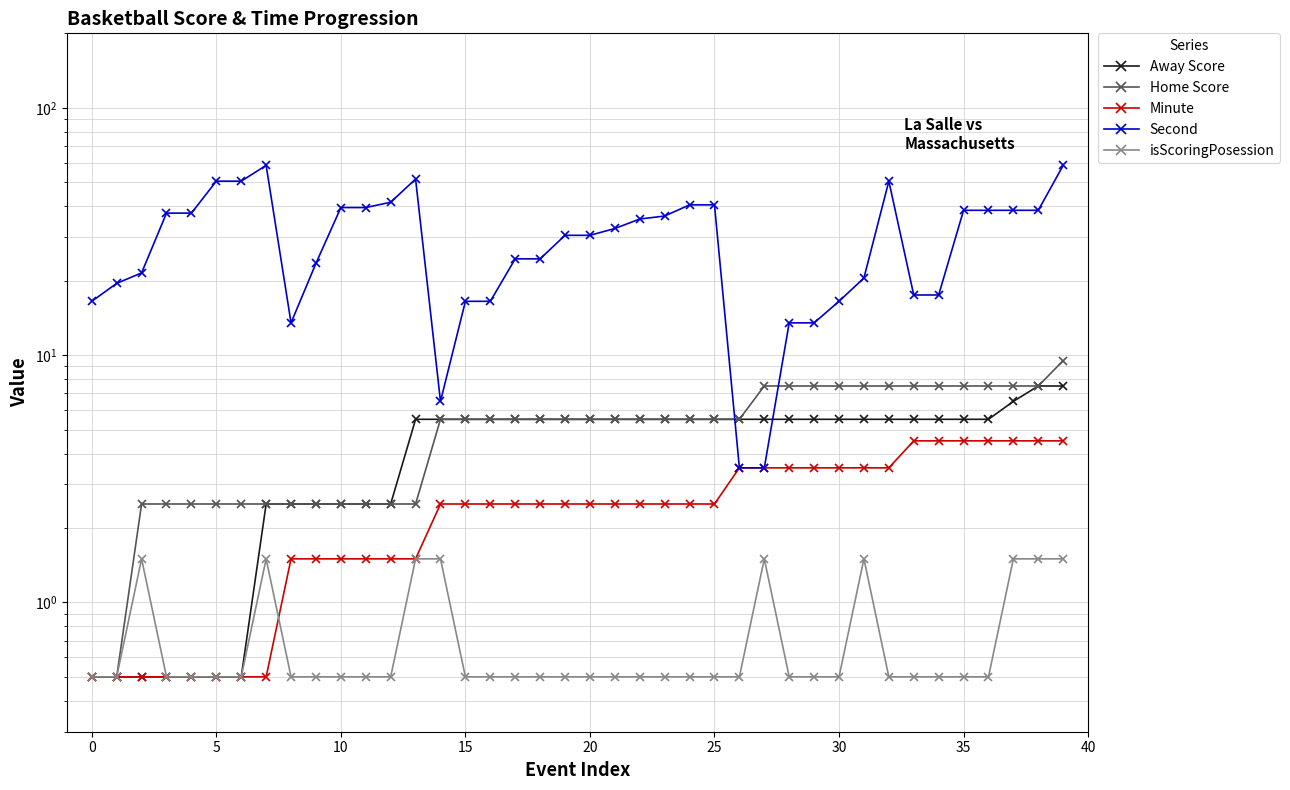

At which category is the sum across all series the highest?

39